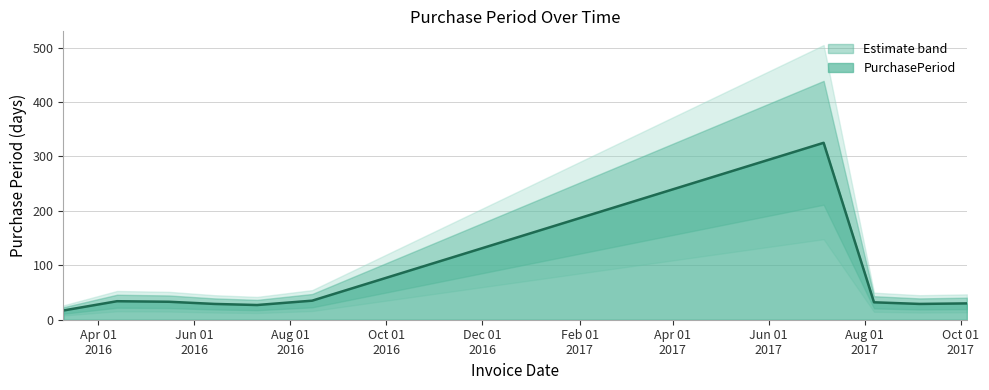

Rank the categories by value from highest to lowest.

2017-07-06, 2016-08-15, 2016-04-13, 2016-05-16, 2017-08-07, 2017-10-05, 2016-06-14, 2017-09-05, 2016-07-11, 2016-03-10